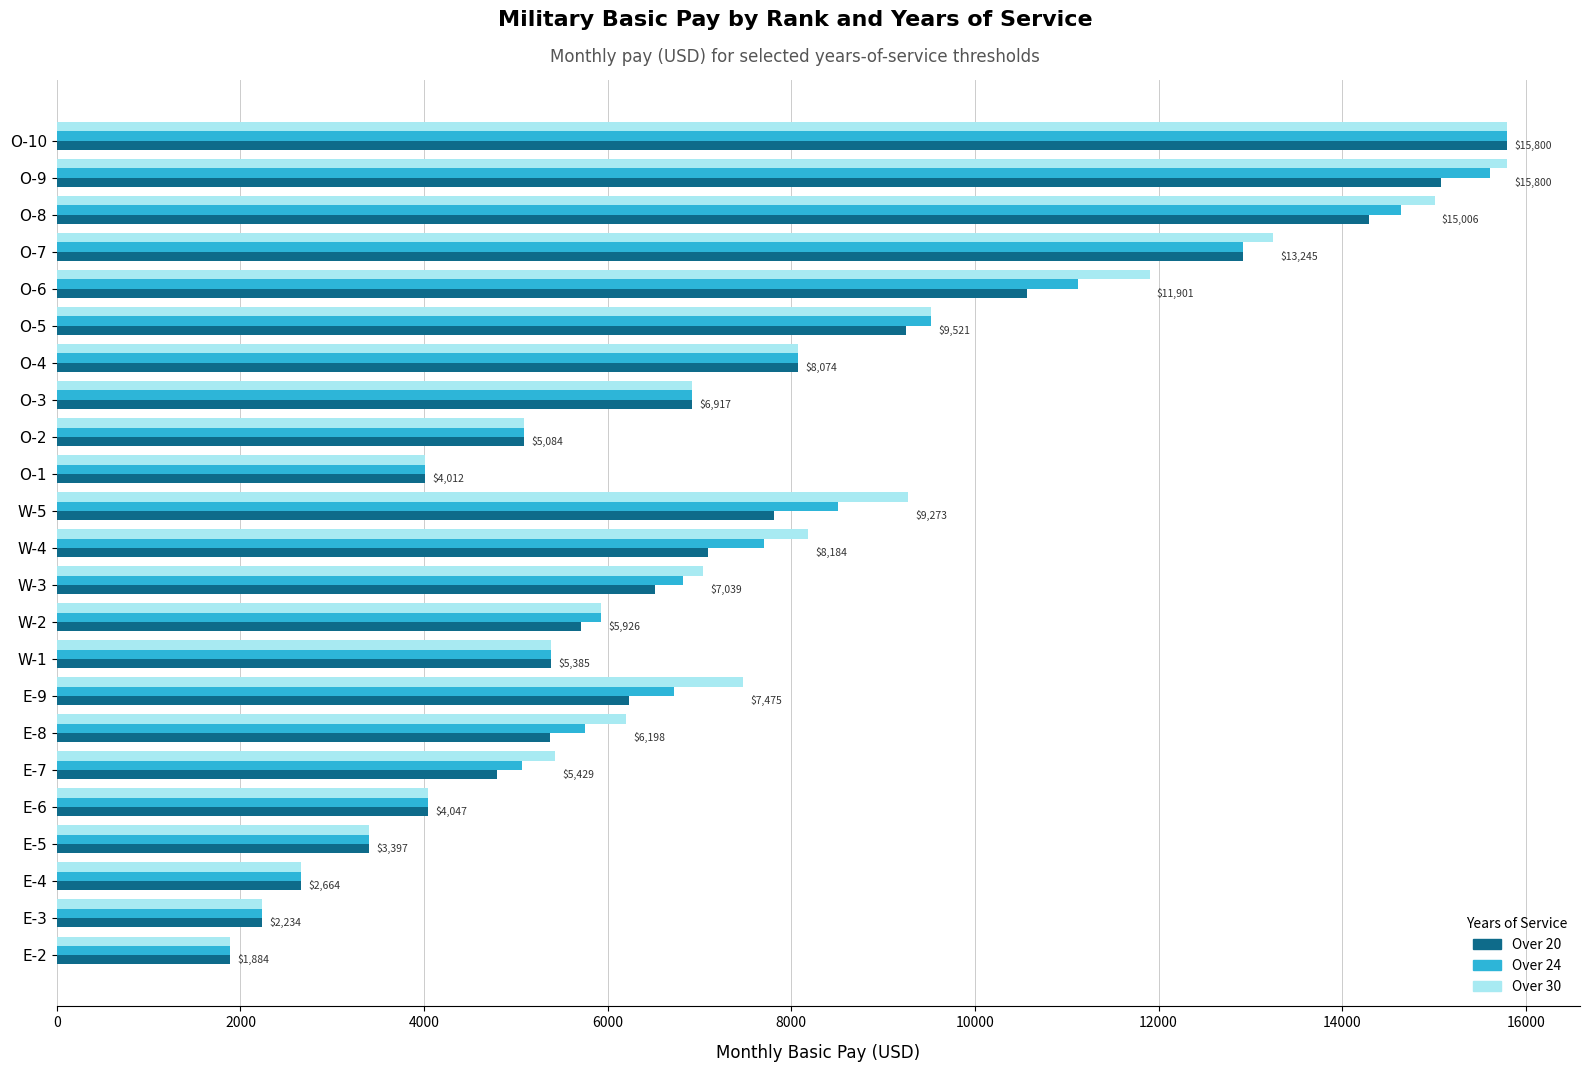

Between E-9 and E-6, which series saw the biggest shift?

Over 30